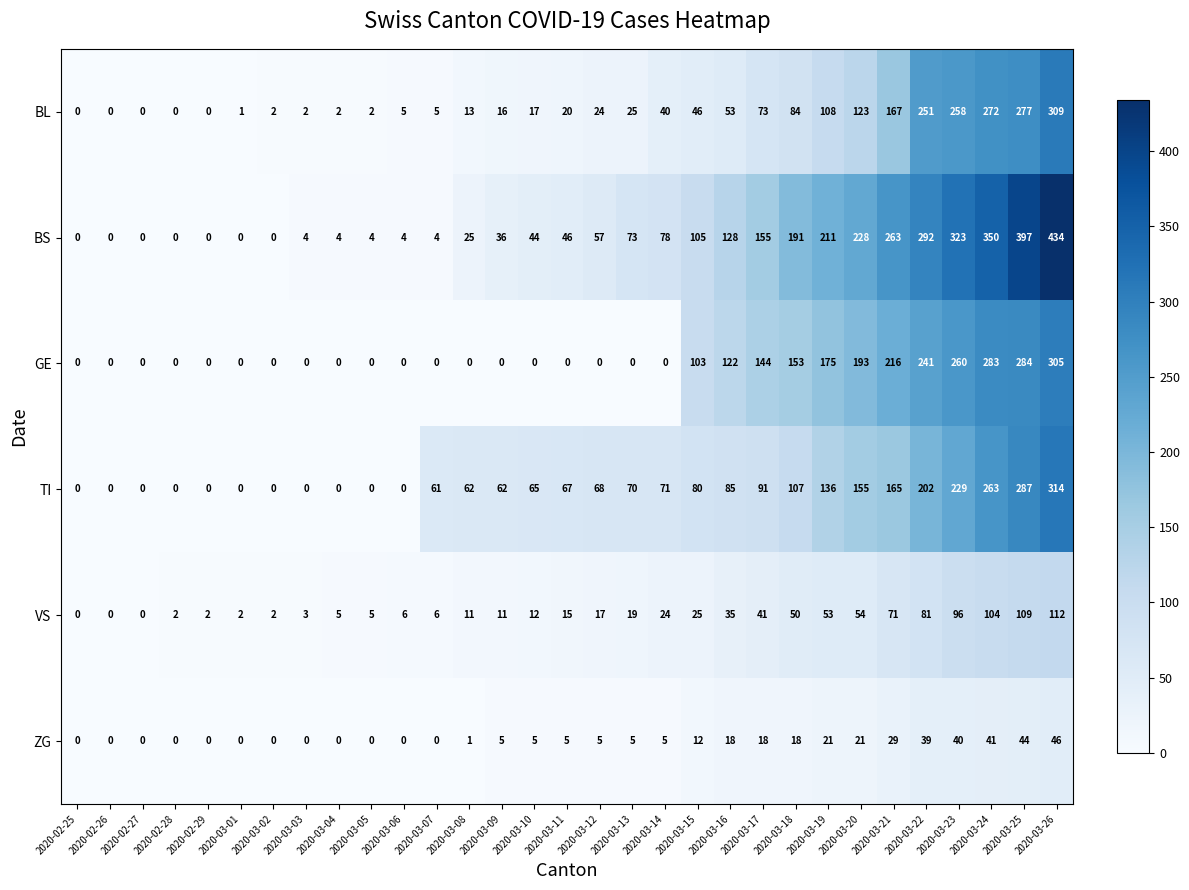

Read the BS value at 2020-03-25, to the nearest 10.

400